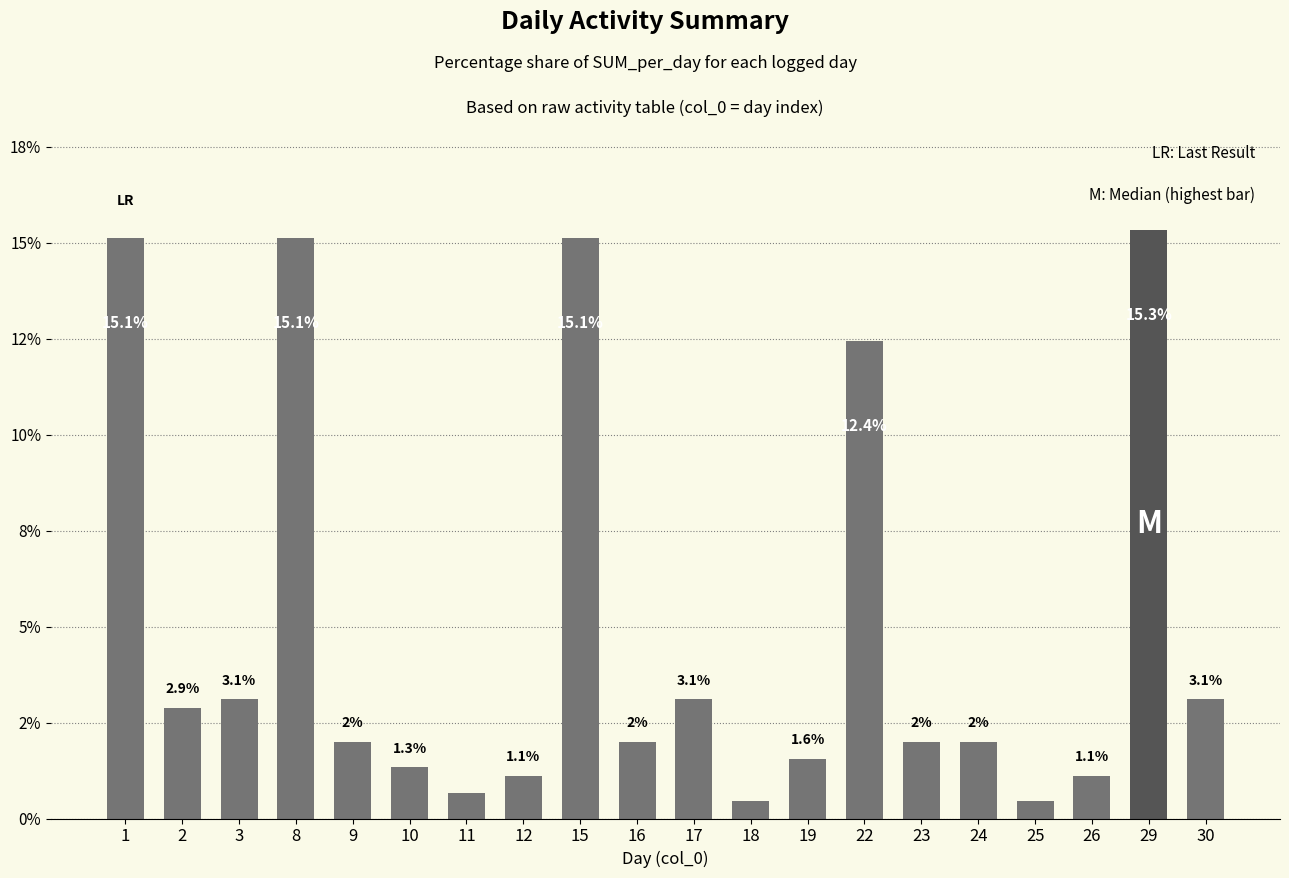

What is the ratio of the value at 26 to the value at 23?

0.6